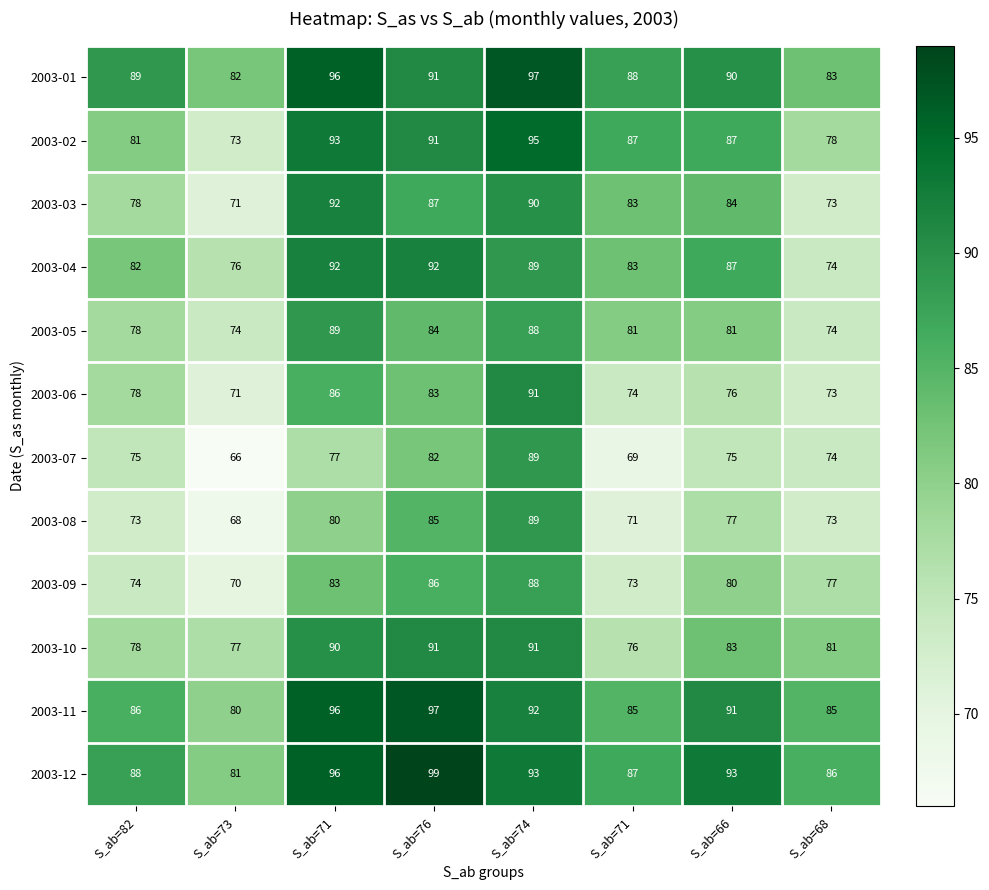

Reading left to right, transcribe all the data shown in this chart.

2003-01: S_ab=82=89	S_ab=73=82	S_ab=71=96	S_ab=76=91	S_ab=74=97	S_ab=71=88	S_ab=66=90	S_ab=68=83
2003-02: S_ab=82=81	S_ab=73=73	S_ab=71=93	S_ab=76=91	S_ab=74=95	S_ab=71=87	S_ab=66=87	S_ab=68=78
2003-03: S_ab=82=78	S_ab=73=71	S_ab=71=92	S_ab=76=87	S_ab=74=90	S_ab=71=83	S_ab=66=84	S_ab=68=73
2003-04: S_ab=82=82	S_ab=73=76	S_ab=71=92	S_ab=76=92	S_ab=74=89	S_ab=71=83	S_ab=66=87	S_ab=68=74
2003-05: S_ab=82=78	S_ab=73=74	S_ab=71=89	S_ab=76=84	S_ab=74=88	S_ab=71=81	S_ab=66=81	S_ab=68=74
2003-06: S_ab=82=78	S_ab=73=71	S_ab=71=86	S_ab=76=83	S_ab=74=91	S_ab=71=74	S_ab=66=76	S_ab=68=73
2003-07: S_ab=82=75	S_ab=73=66	S_ab=71=77	S_ab=76=82	S_ab=74=89	S_ab=71=69	S_ab=66=75	S_ab=68=74
2003-08: S_ab=82=73	S_ab=73=68	S_ab=71=80	S_ab=76=85	S_ab=74=89	S_ab=71=71	S_ab=66=77	S_ab=68=73
2003-09: S_ab=82=74	S_ab=73=70	S_ab=71=83	S_ab=76=86	S_ab=74=88	S_ab=71=73	S_ab=66=80	S_ab=68=77
2003-10: S_ab=82=78	S_ab=73=77	S_ab=71=90	S_ab=76=91	S_ab=74=91	S_ab=71=76	S_ab=66=83	S_ab=68=81
2003-11: S_ab=82=86	S_ab=73=80	S_ab=71=96	S_ab=76=97	S_ab=74=92	S_ab=71=85	S_ab=66=91	S_ab=68=85
2003-12: S_ab=82=88	S_ab=73=81	S_ab=71=96	S_ab=76=99	S_ab=74=93	S_ab=71=87	S_ab=66=93	S_ab=68=86